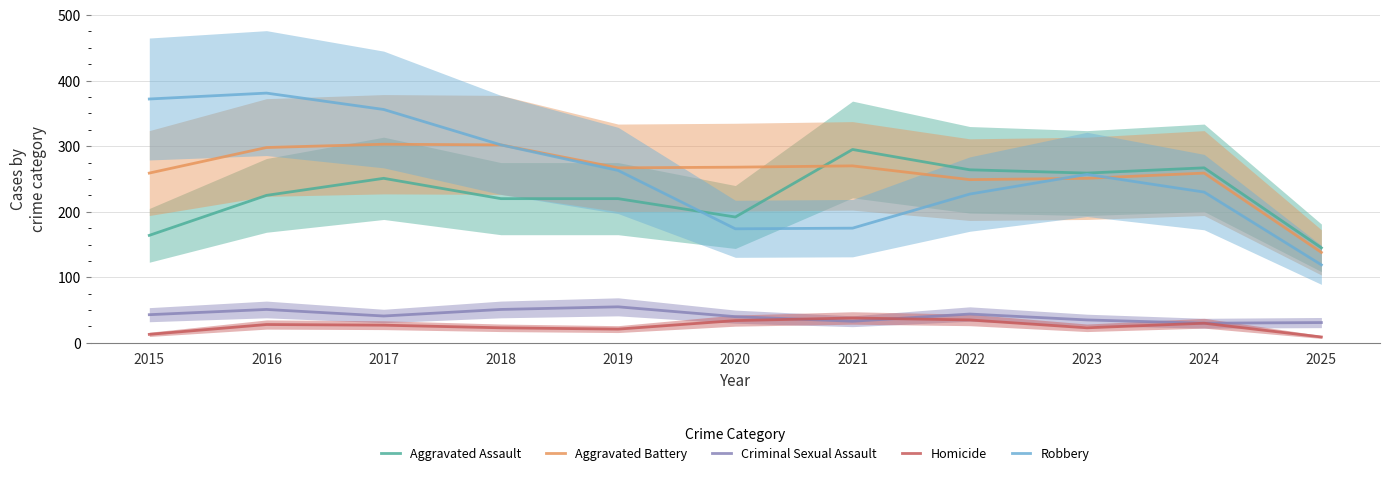

Between 2019 and 2024, which is larger?

2024